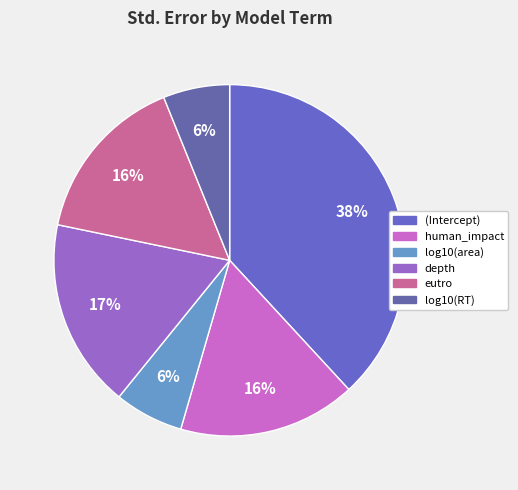

Combined, do human_impact and (Intercept) account for over 50%?

Yes